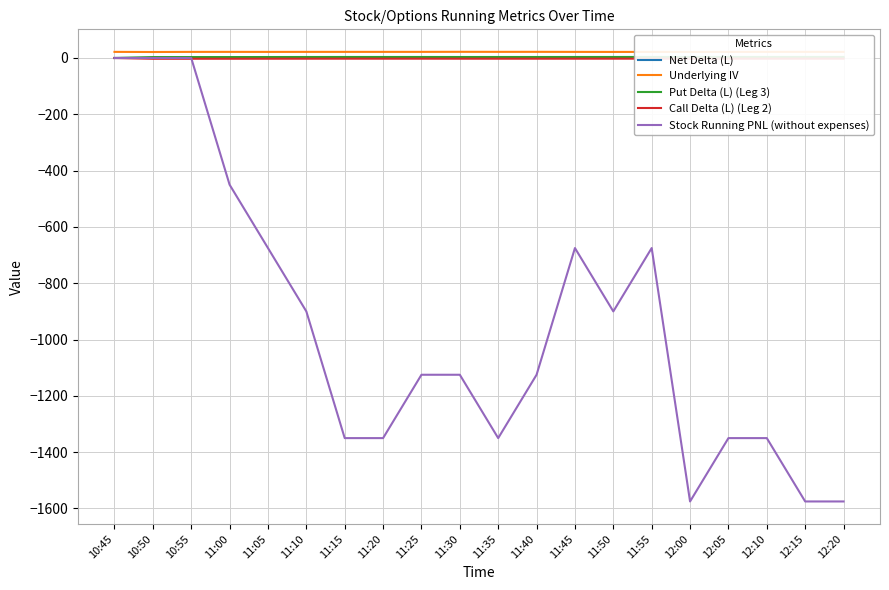

What is the difference between the maximum and minimum values in the Stock Running PNL (without expenses) series?

1575.0